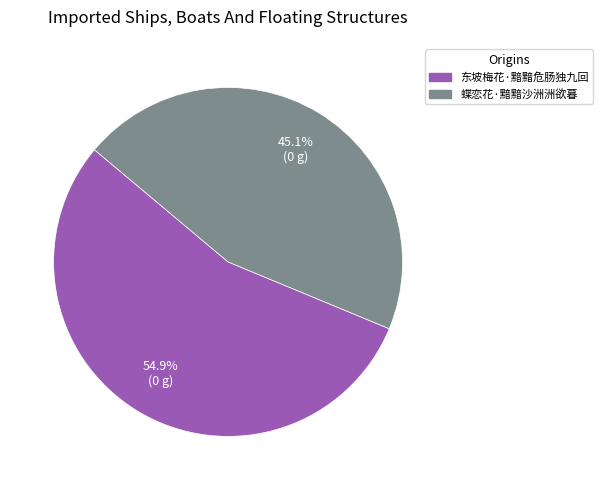

Which slice is the smallest?

蝶恋花·黯黯沙洲洲欲暮